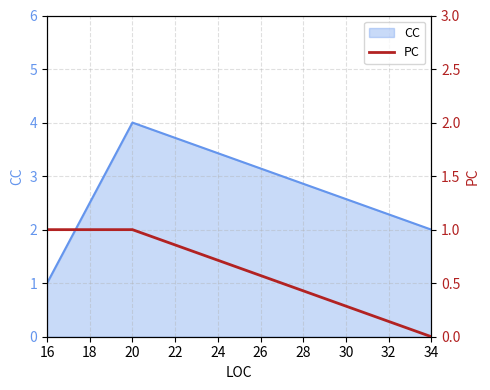

What is the sum of the values at 20 and 16?

2